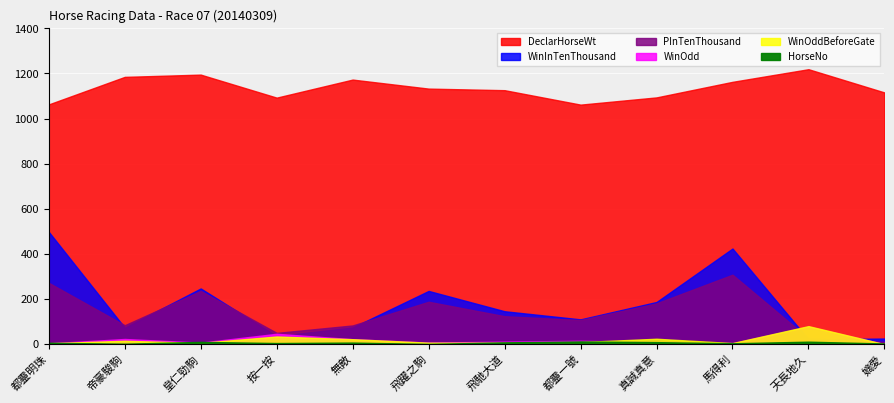

Which category has the highest value in the WinInTenThousand series?

都靈明珠